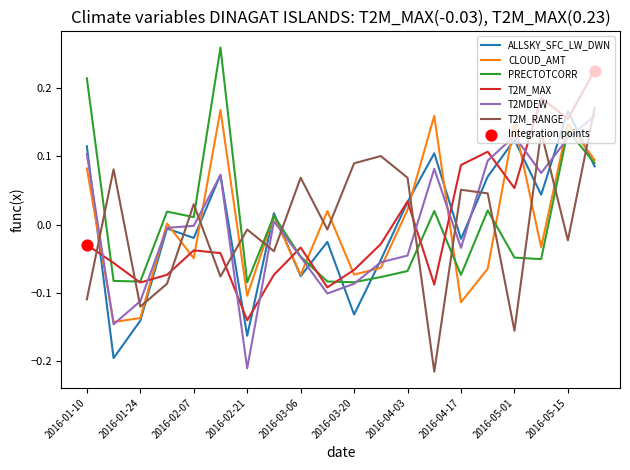

True or false: T2MDEW and T2M_RANGE cross at least once.

True